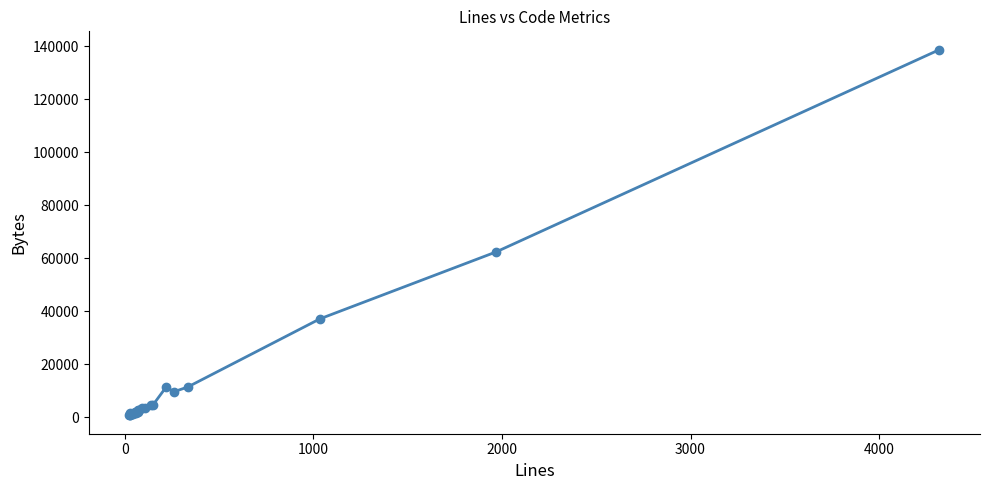

What is the greatest value displayed?

138734